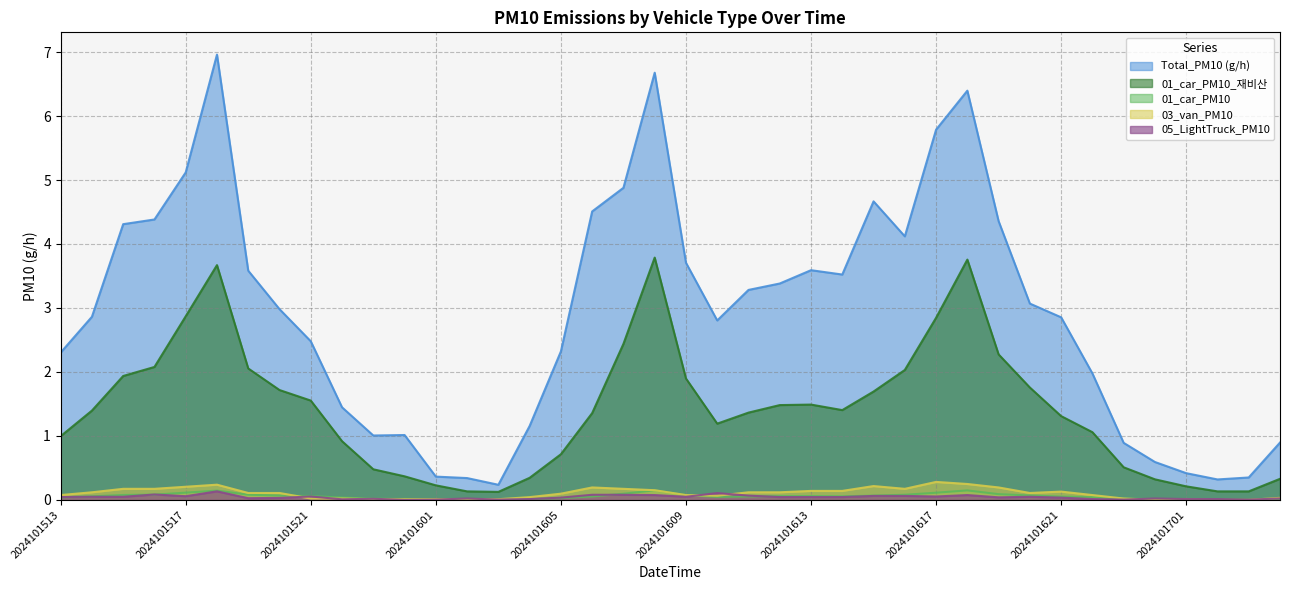

How many times do 05_LightTruck_PM10 and 01_car_PM10_재비산 cross each other?

12